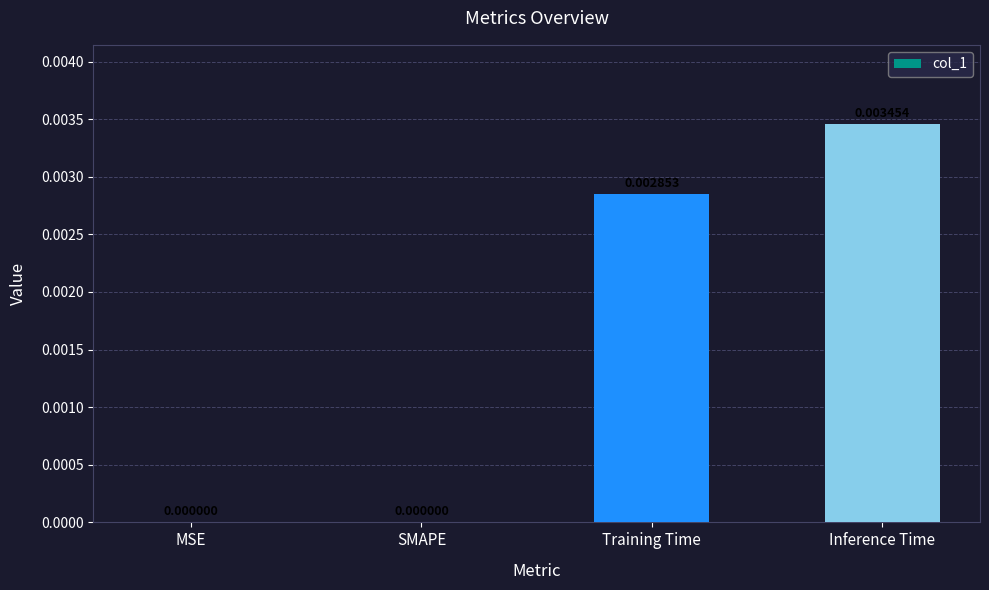

The chart shows a value of 0.0 at SMAPE. True or false?

True